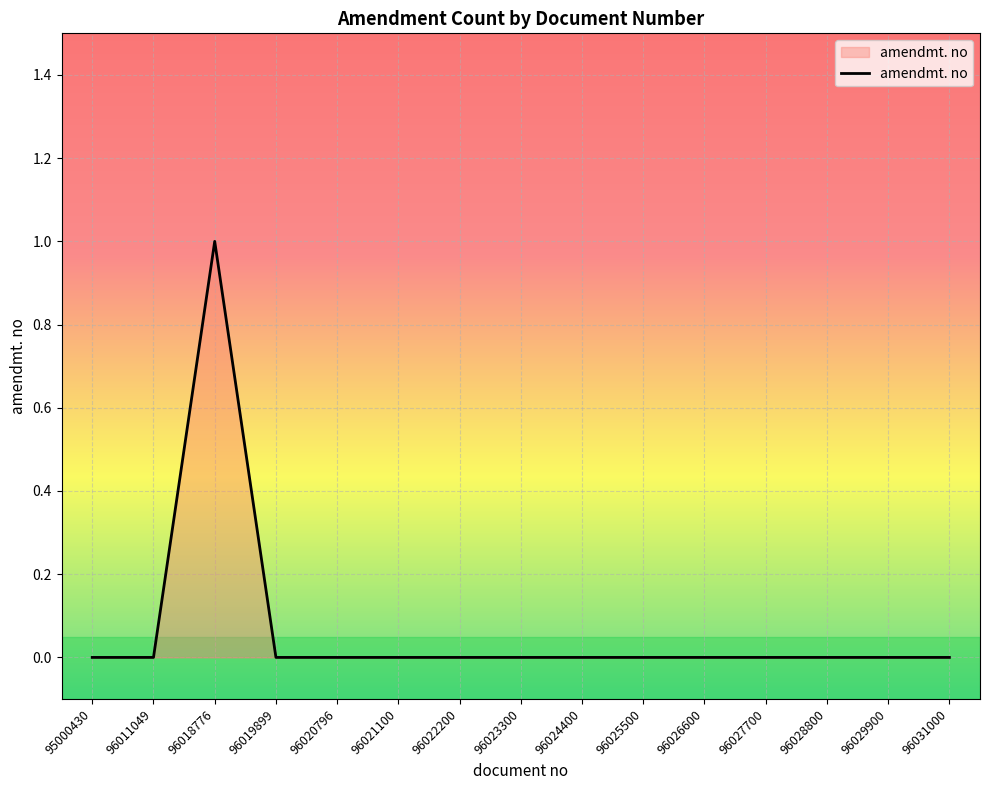

What is the sum of all values?

1